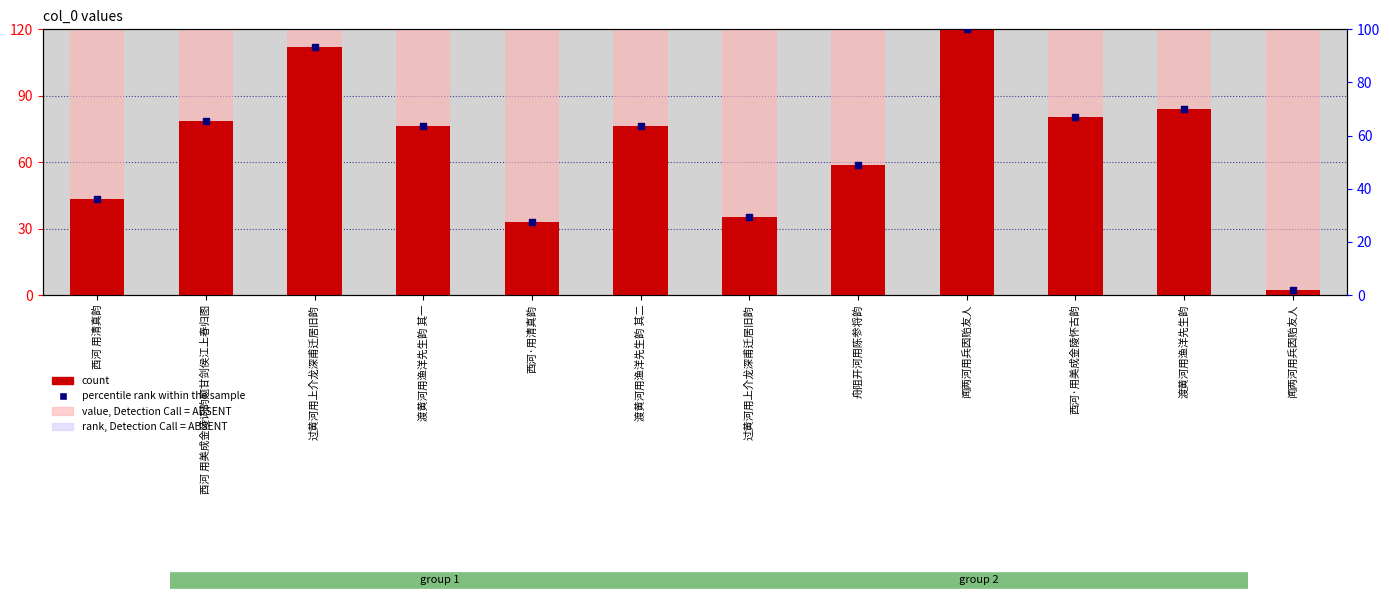

Which series reaches the maximum Y coordinate?

value, Detection Call = ABSENT